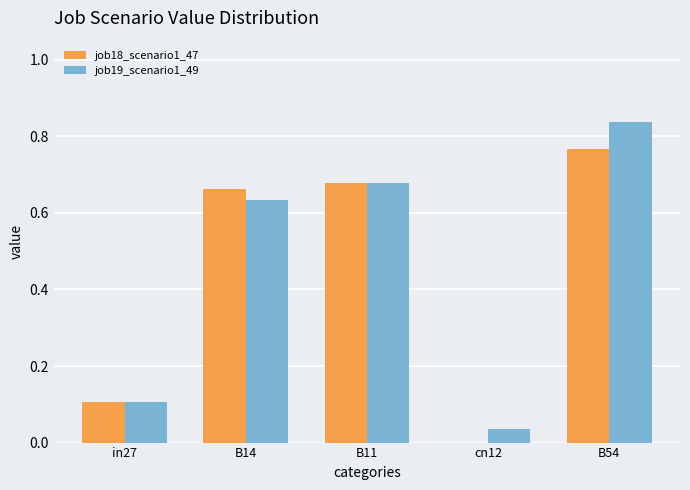

Is the value of job19_scenario1_49 at B14 greater than the value of job18_scenario1_47 at B11?

No